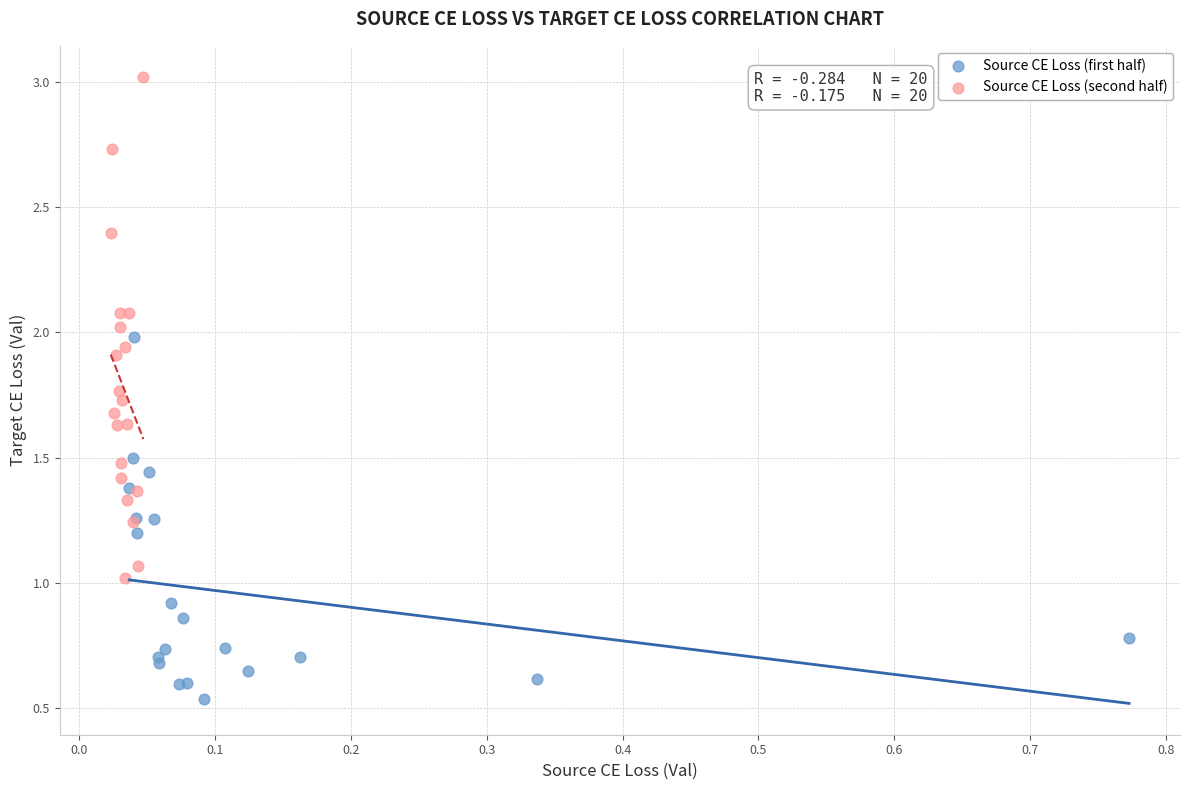

What are all the series names shown in the legend?

Source CE Loss (first half), Source CE Loss (second half)